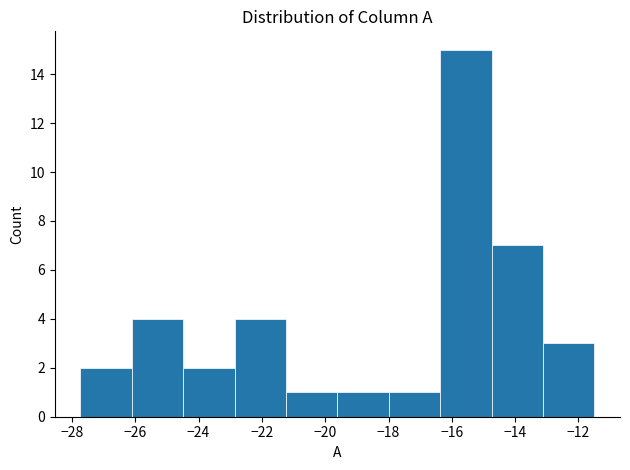

Reading left to right, transcribe this chart: for each bar, give the range it covers on the x-axis and its height. Neither the bar edges nor the heights are printed on the chart, so give them approximately, as read against the axes.

-27.8 to -26.2: 2
-26.2 to -24.4: 4
-24.4 to -22.8: 2
-22.8 to -21.2: 4
-21.2 to -19.6: 1
-19.6 to -18.0: 1
-18.0 to -16.4: 1
-16.4 to -14.8: 15
-14.8 to -13.2: 7
-13.2 to -11.4: 3